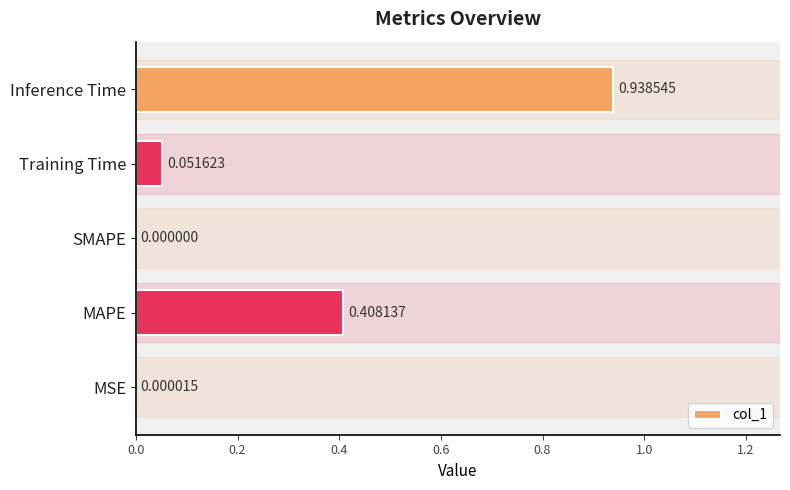

Which category has the highest value across all series?

Inference Time